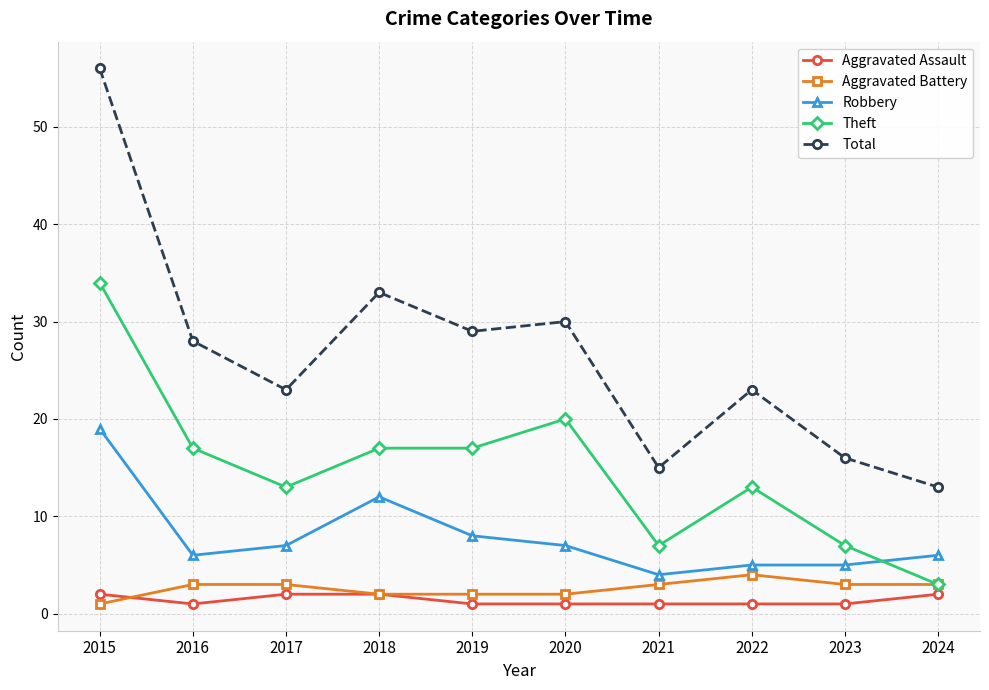

Reading left to right, extract all data points from this chart.

Aggravated Assault: 2	1	2	2	1	1	1	1	1	2
Aggravated Battery: 1	3	3	2	2	2	3	4	3	3
Robbery: 19	6	7	12	8	7	4	5	5	6
Theft: 34	17	13	17	17	20	7	13	7	3
Total: 56	28	23	33	29	30	15	23	16	13